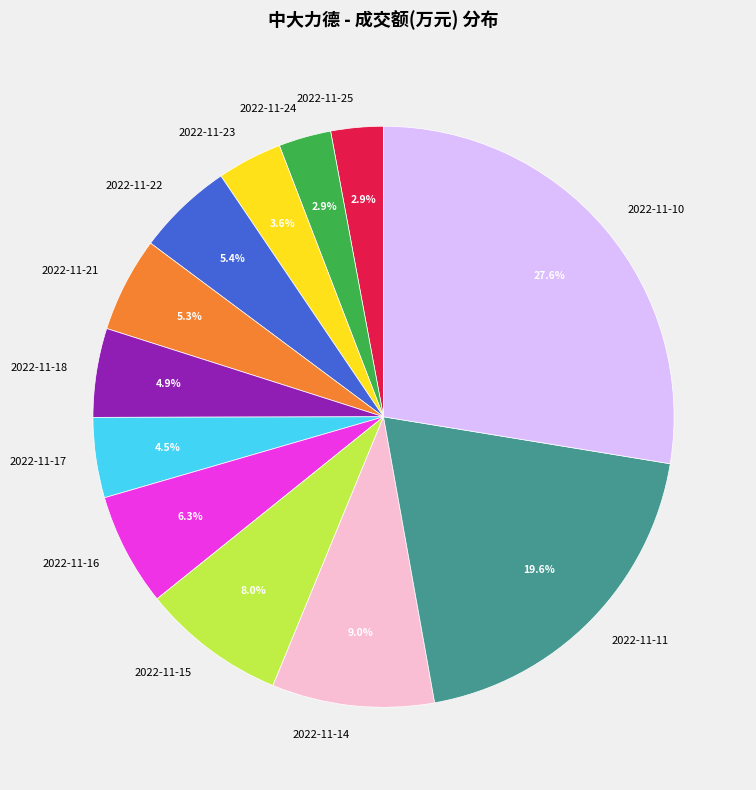

Which has a higher value, 2022-11-14 or 2022-11-23?

2022-11-14